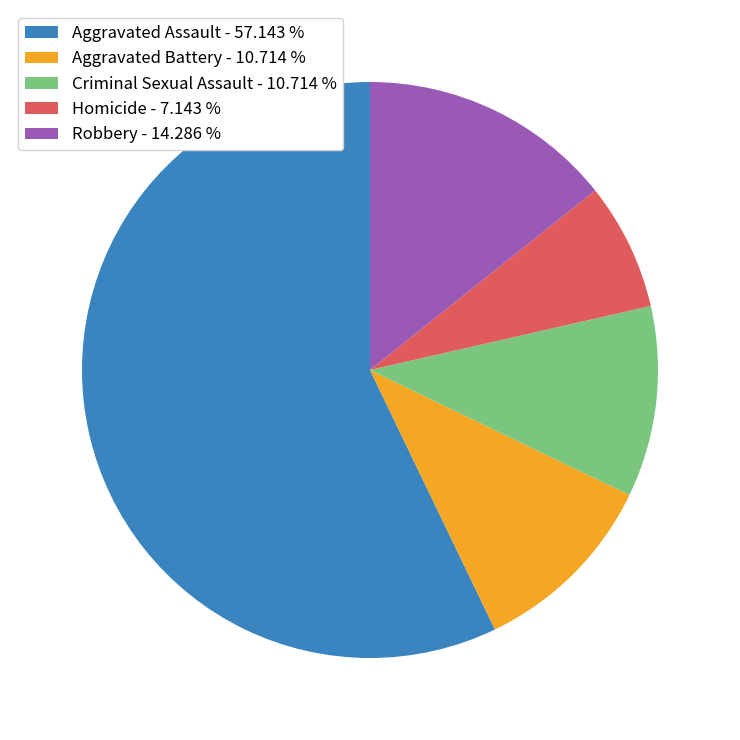

Does Aggravated Battery represent more than half of the total?

No